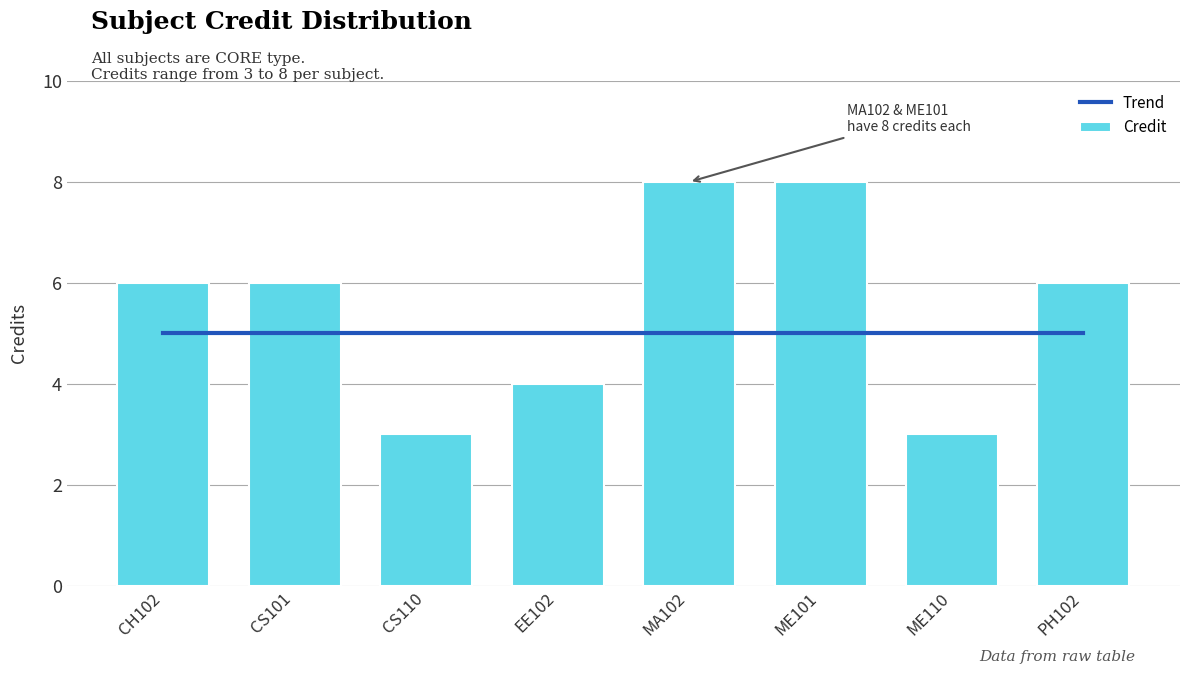

At which category is the sum across all series the highest?

MA102